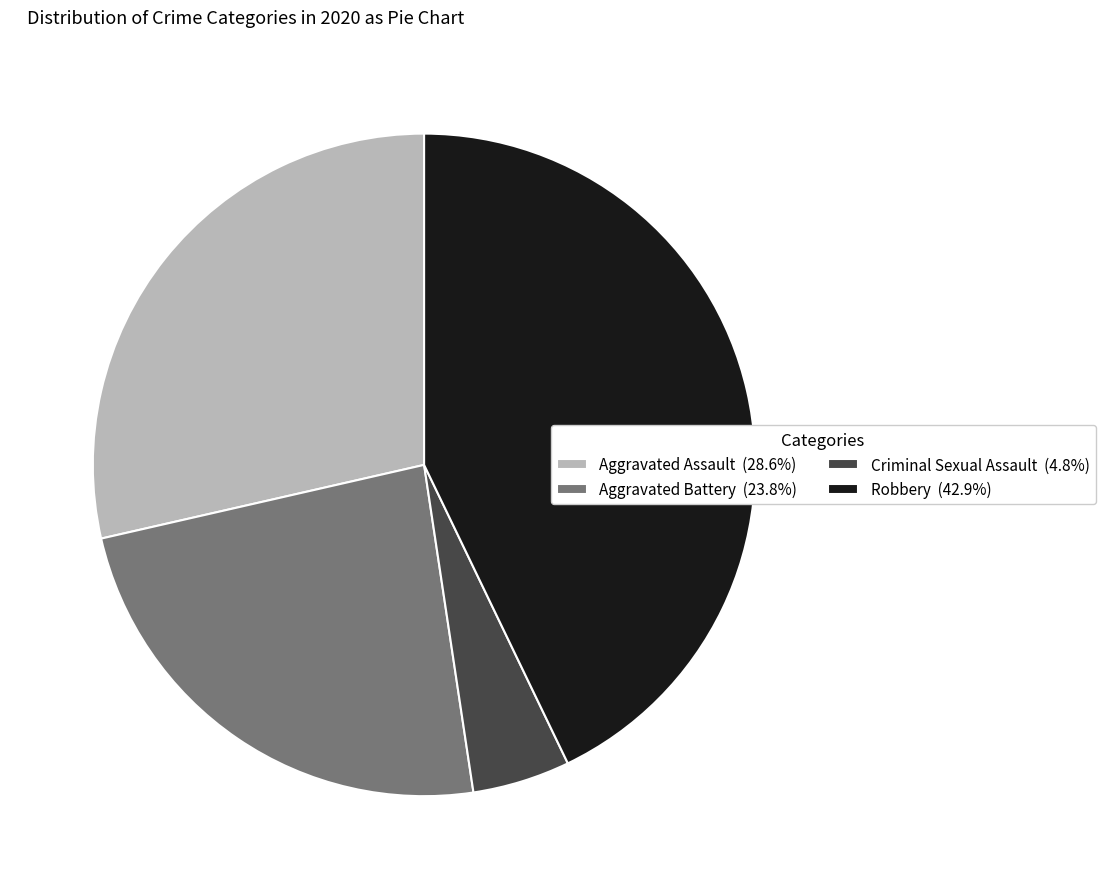

Does any single category account for the majority?

No